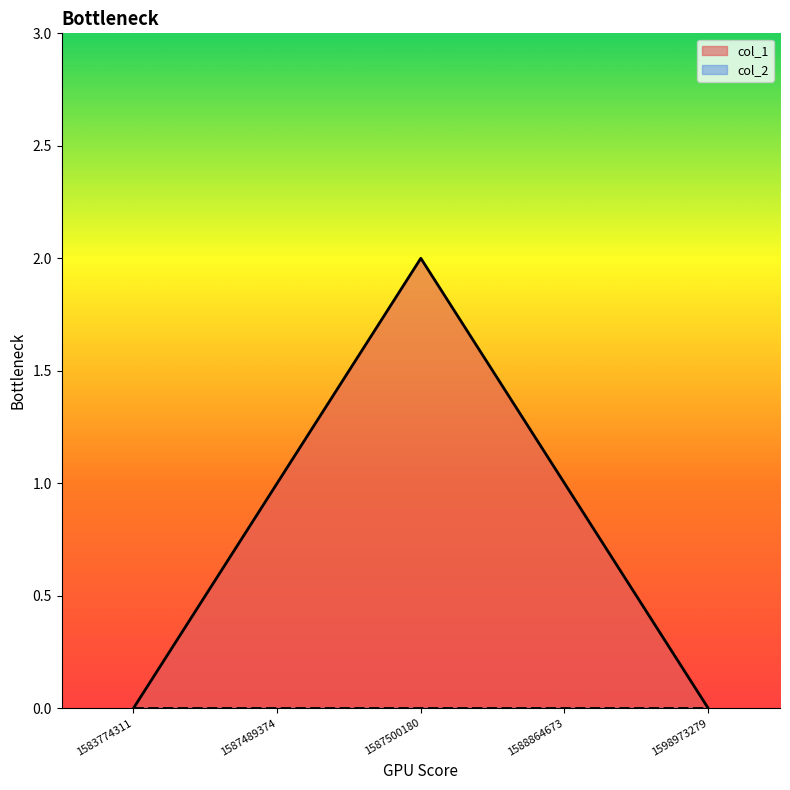

At which label does the data first exceed 1?

1587500180